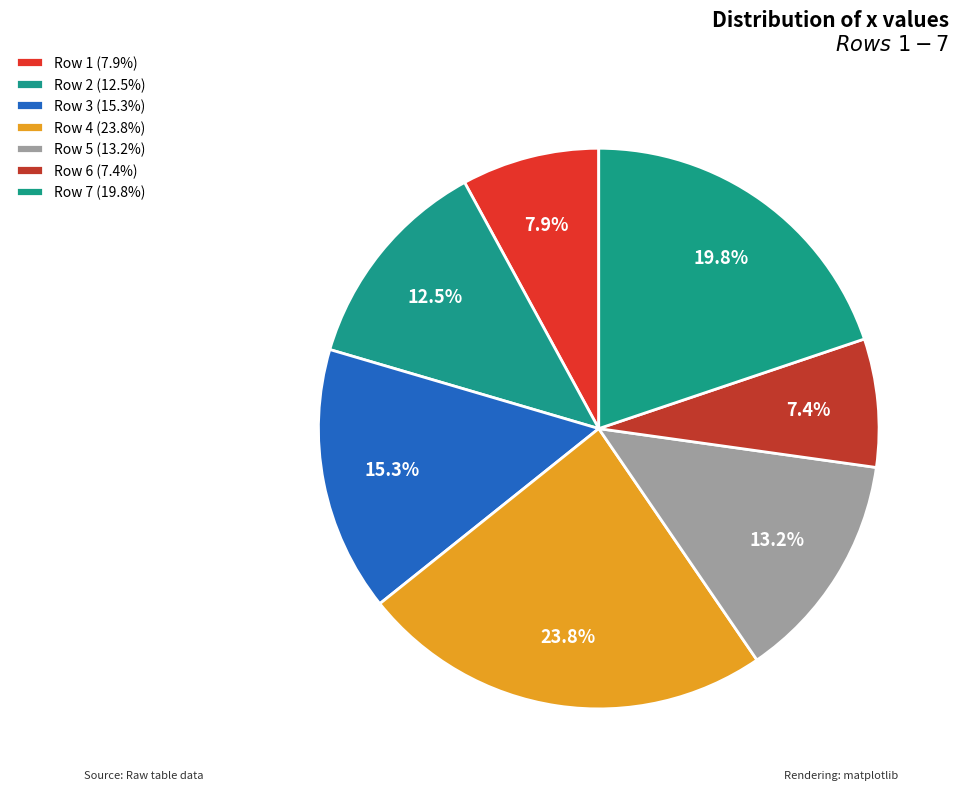

Count the number of slices in the pie.

7